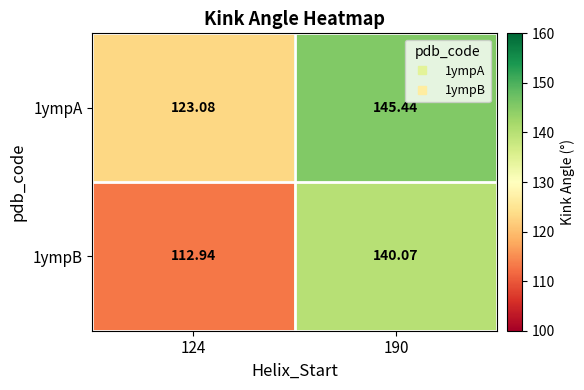

Which series has the largest range (max minus min)?

1ympB